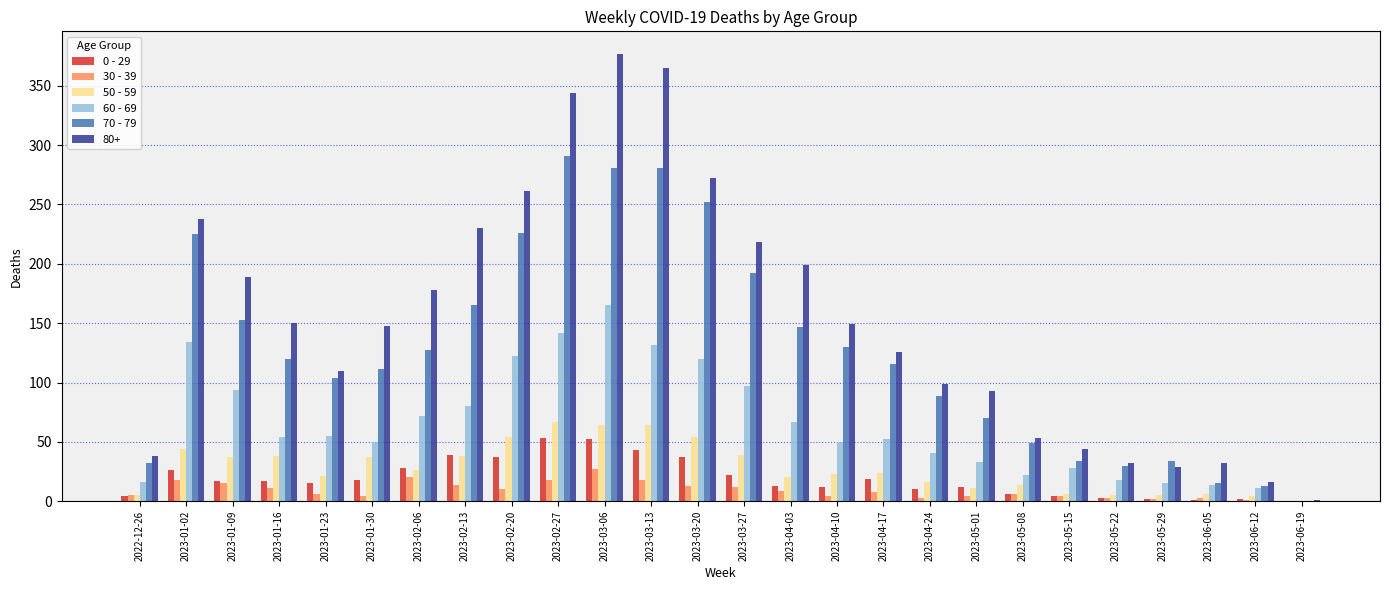

What is the difference between the 0 - 29 values at 2023-04-17 and 2023-02-27?

34